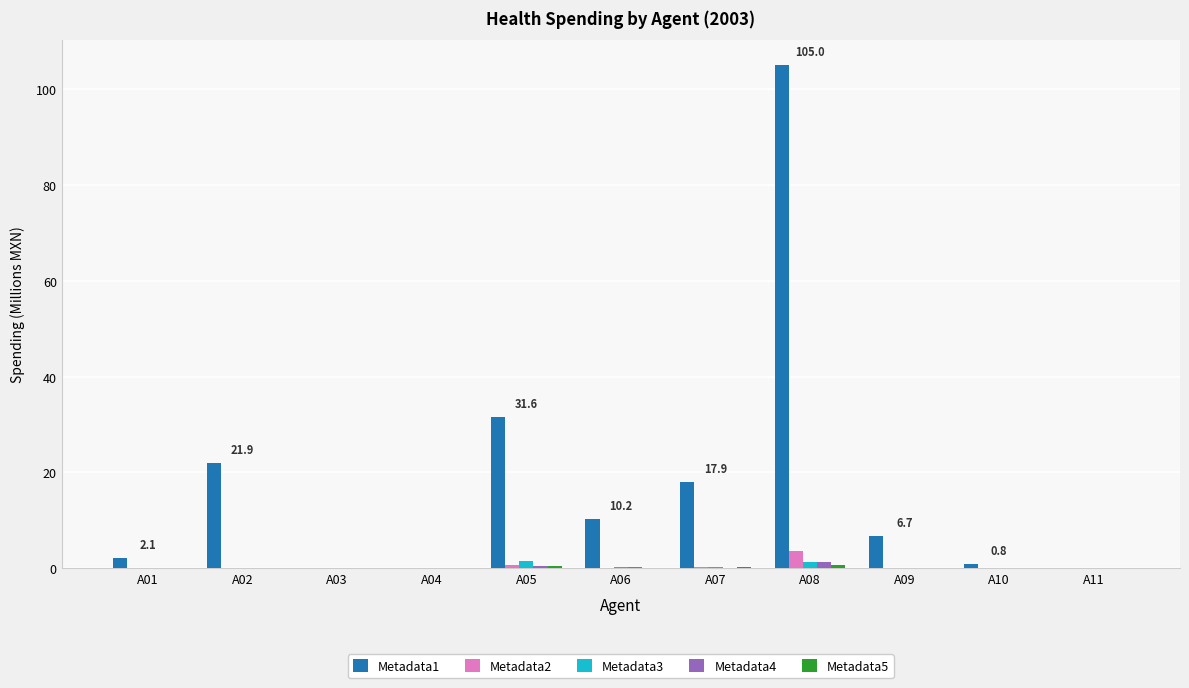

True or false: Metadata1 has a value of -69.8 at A03.

False